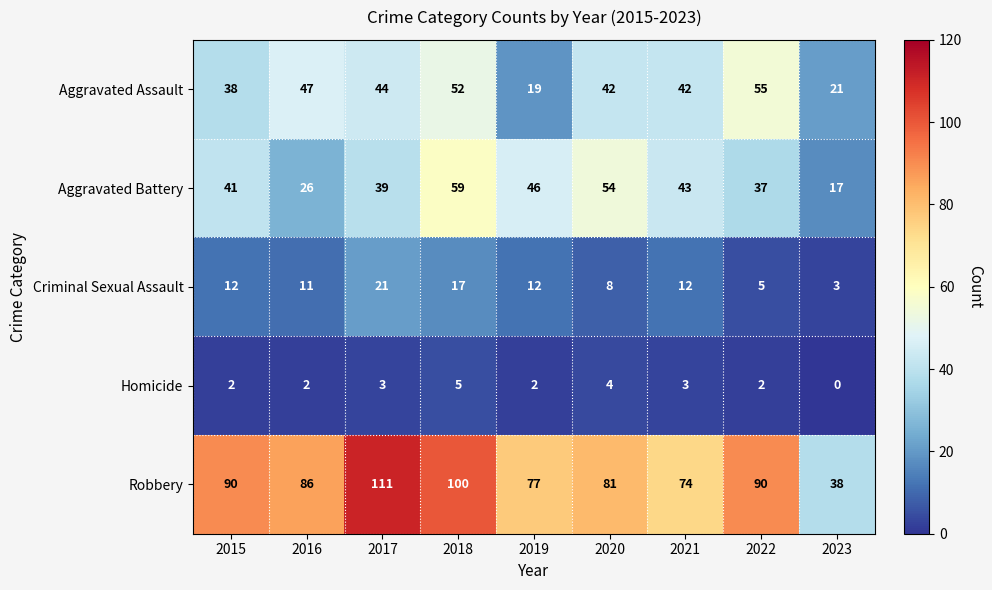

How many categories are shown in the chart?

9